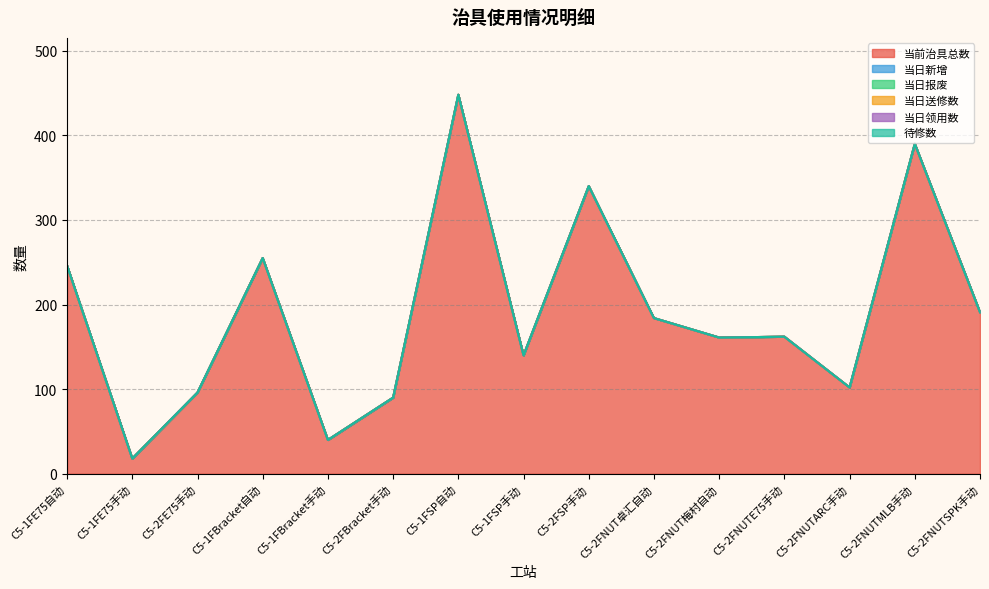

True or false: 当日领用数 and 当日报废 cross at least once.

False